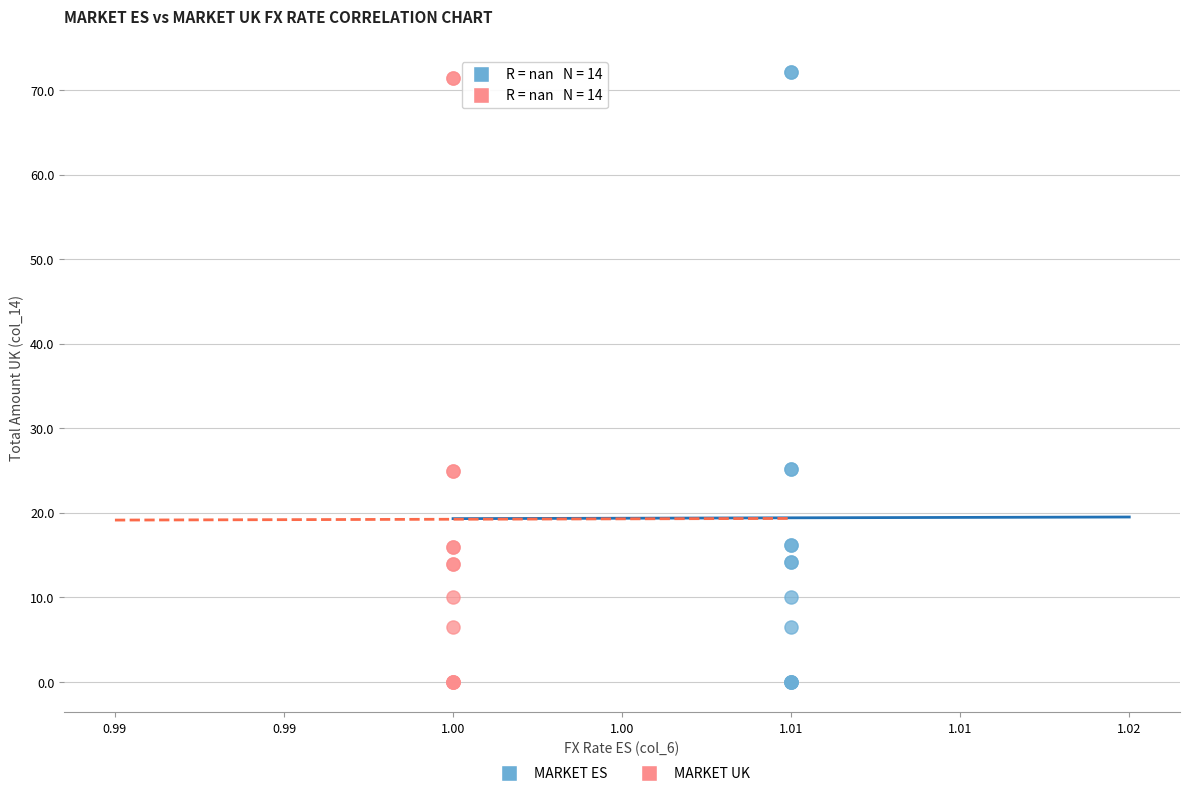

Which series has the largest Y range (max minus min)?

MARKET ES